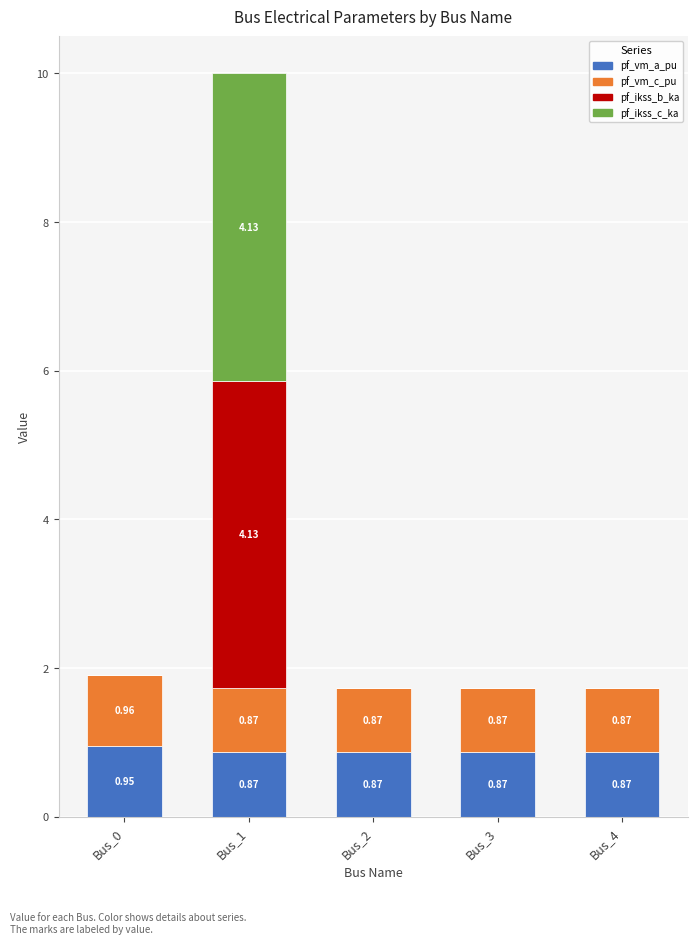

What is the sum of all pf_vm_a_pu values?

4.4